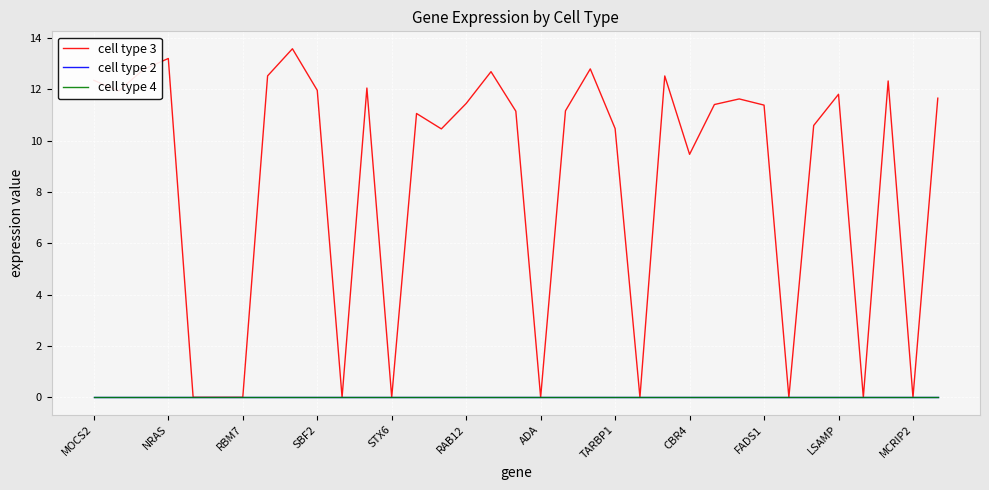

What is the value of the cell type 3 point at the 8th from the left?

12.5